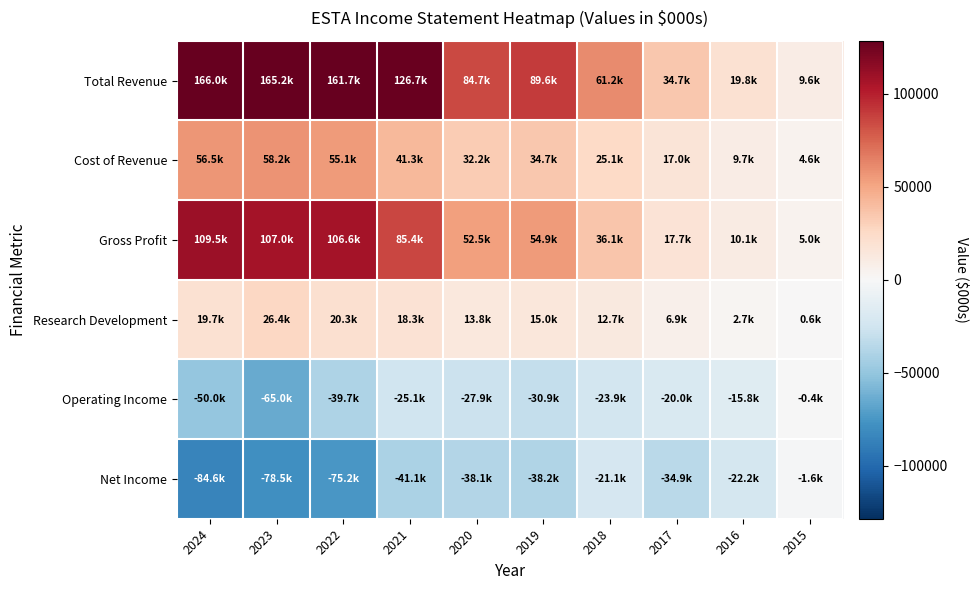

What is the spread (max minus min) of values at 2021?

167800